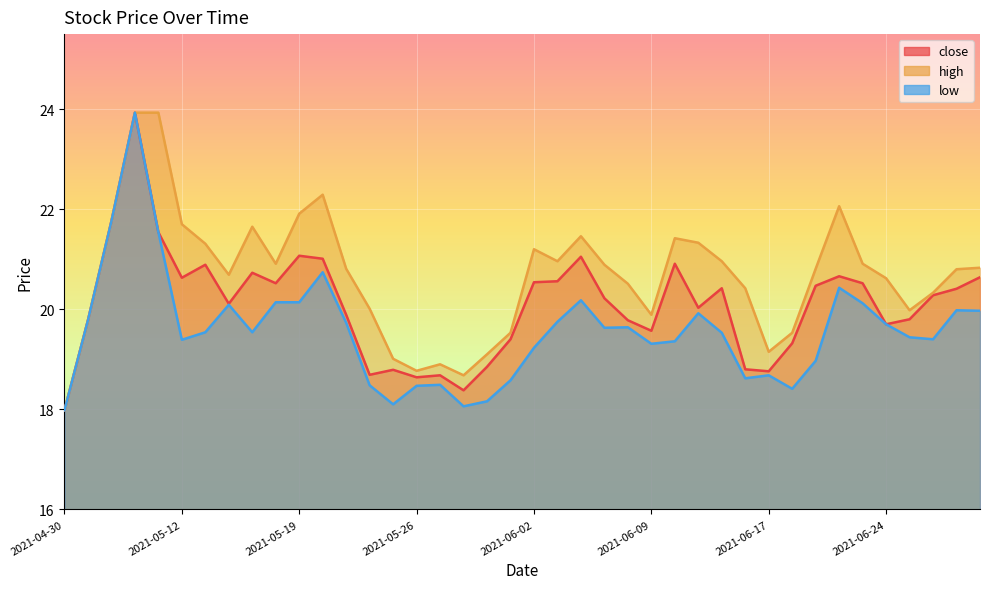

The value of low at 2021-05-19 is 20.1. True or false?

True